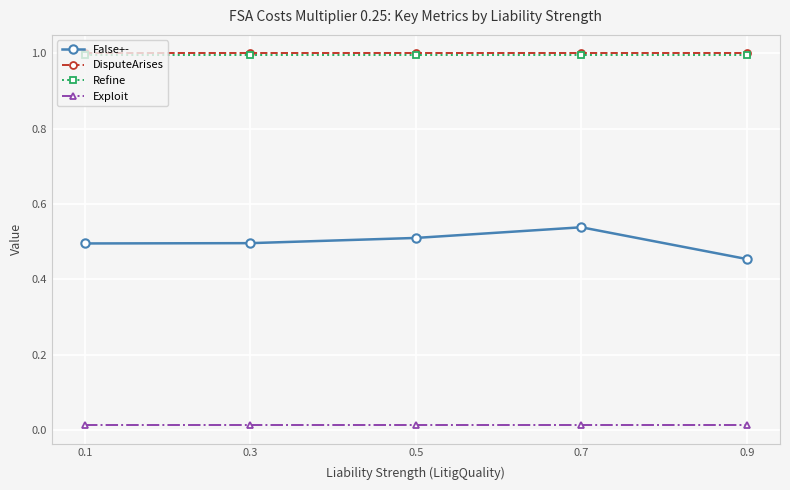

Is it true that Refine equals 1.0 at 0.9?

True